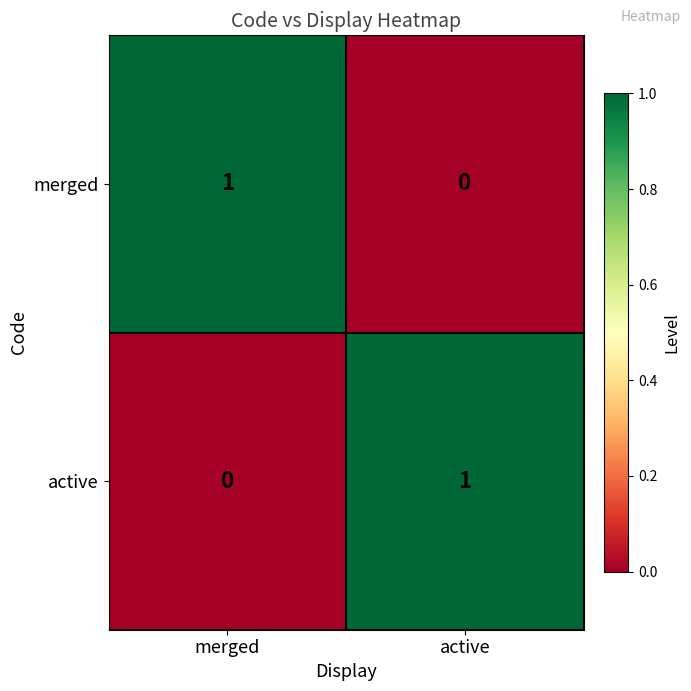

The active series shows 0 at merged. True or false?

True